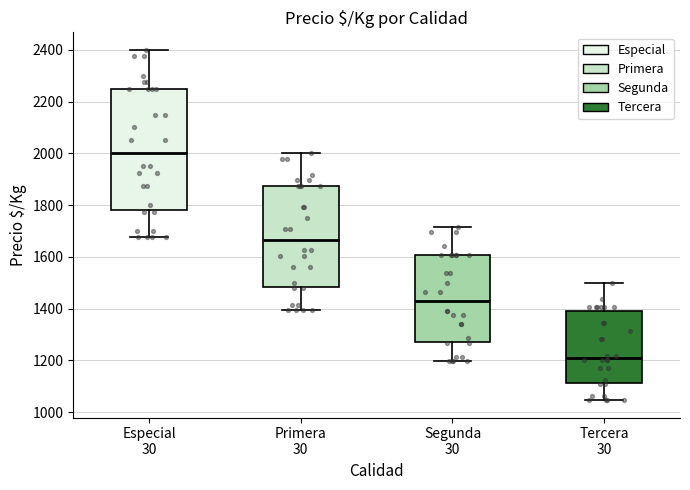

Which box is the tallest, from its lower edge to its upper edge?

Especial 30